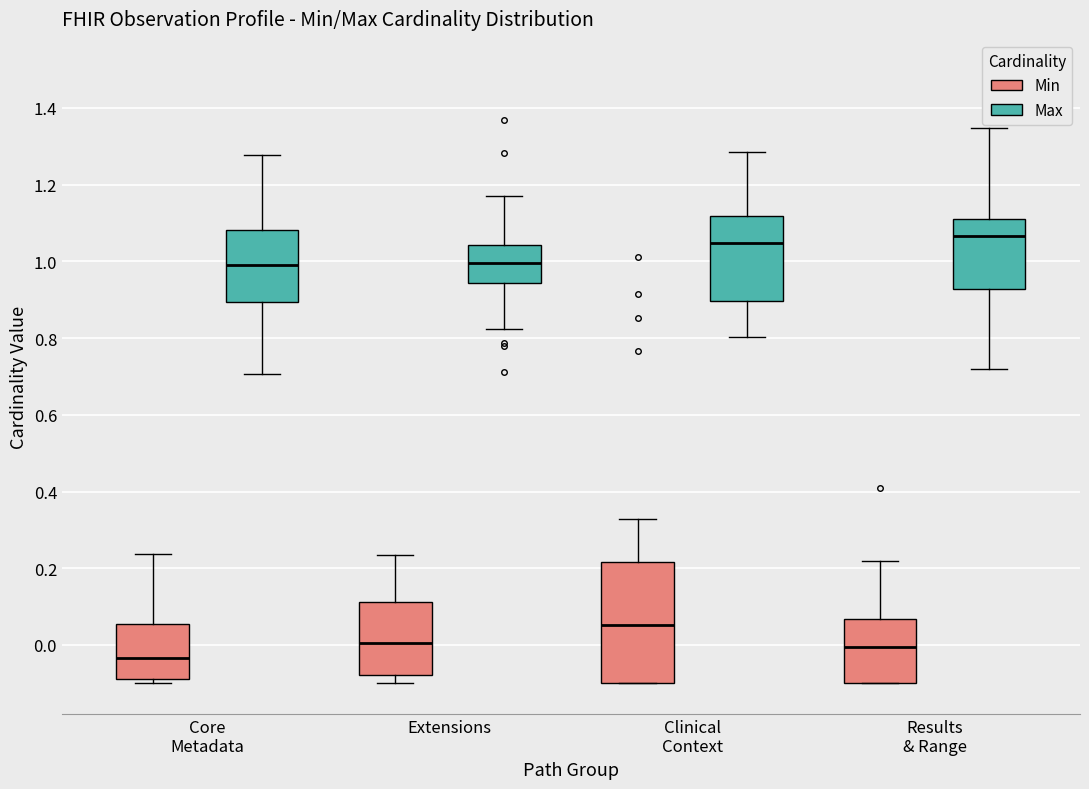

Comparing the boxes themselves (not the whiskers), which one is the tallest?

Clinical Context (Min)